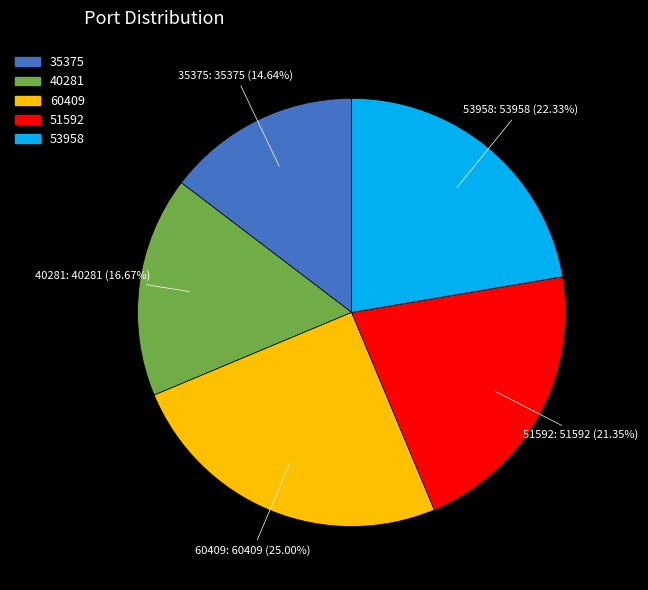

To the nearest percent, what is the average slice percentage?

20%